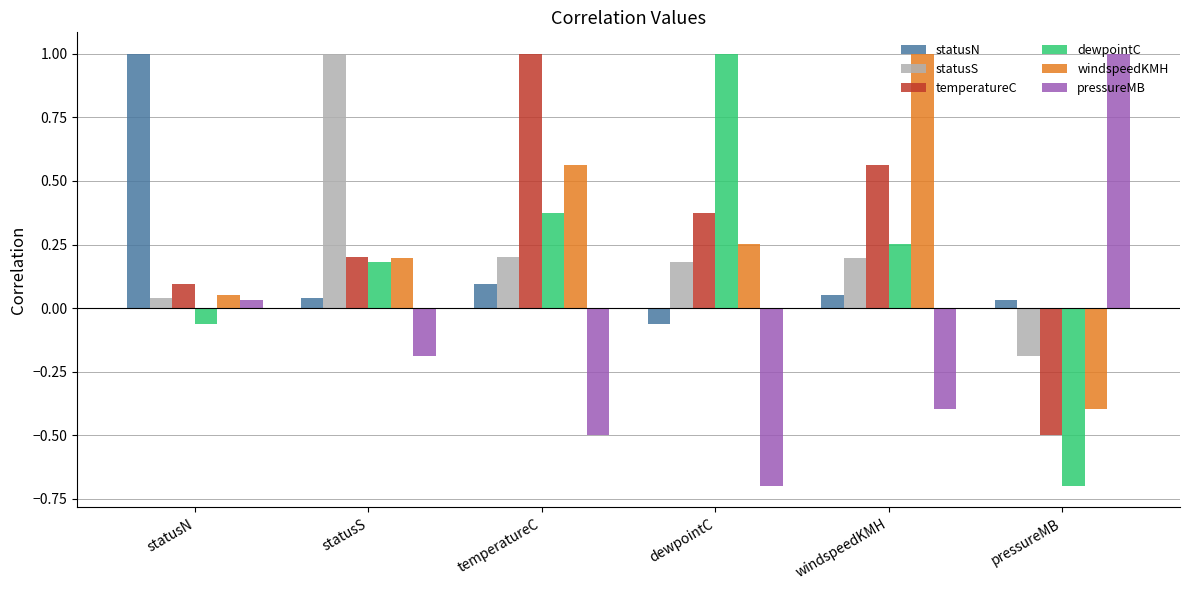

True or false: statusS has a value of 0.0 at windspeedKMH.

False